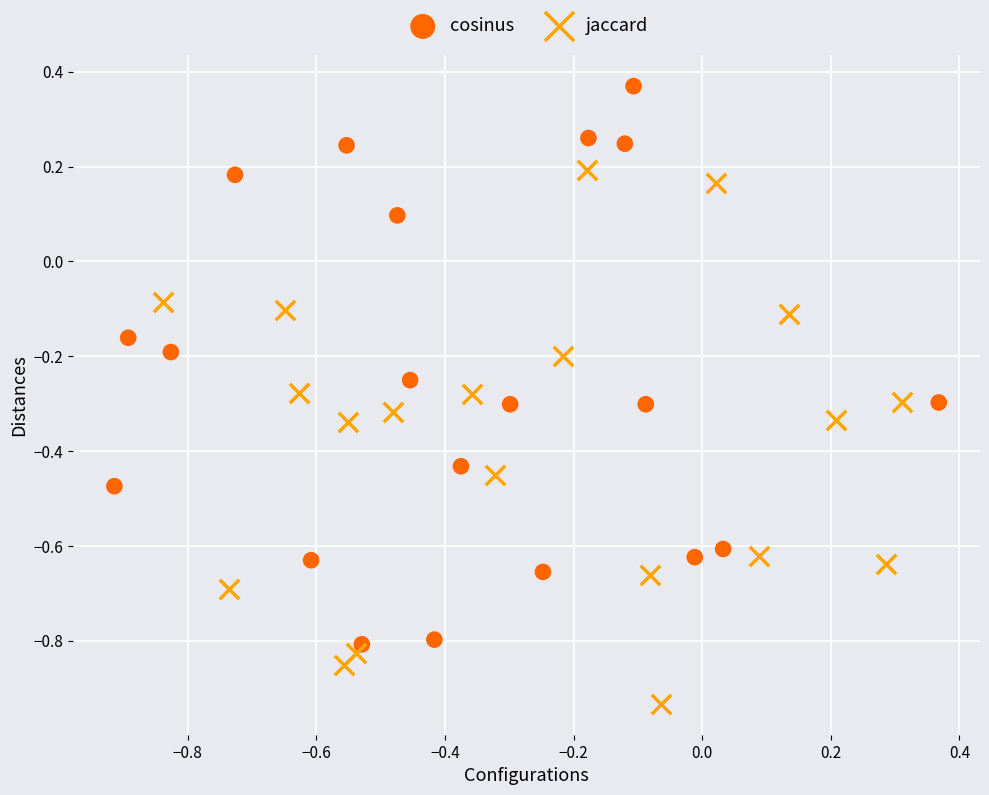

Which series reaches the maximum Y coordinate?

cosinus